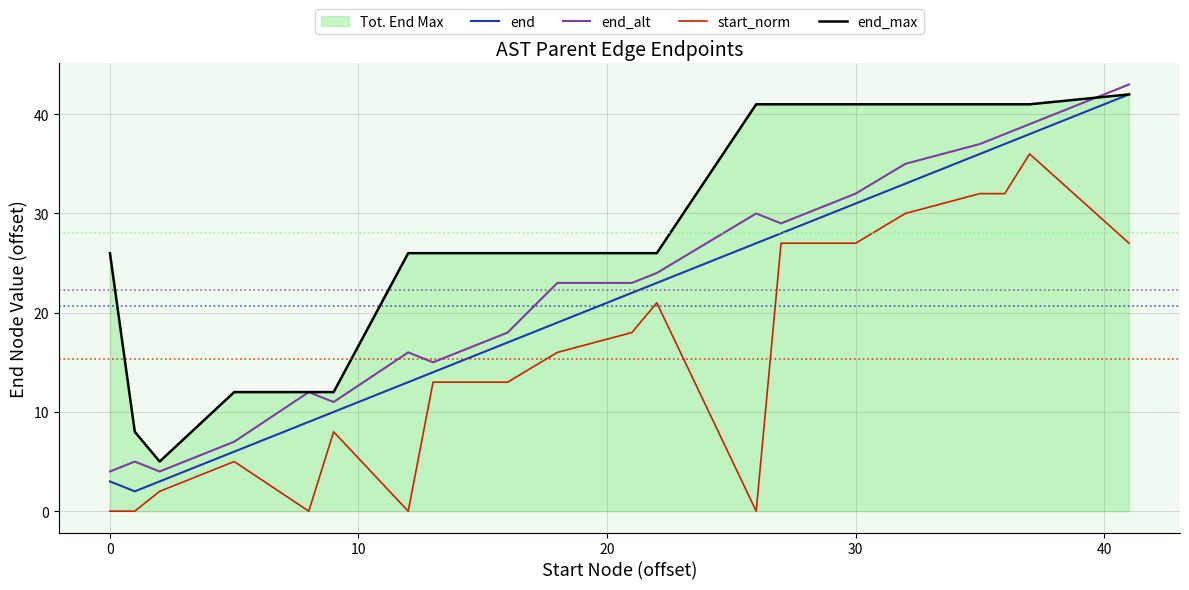

True or false: end_max and end cross at least once.

False